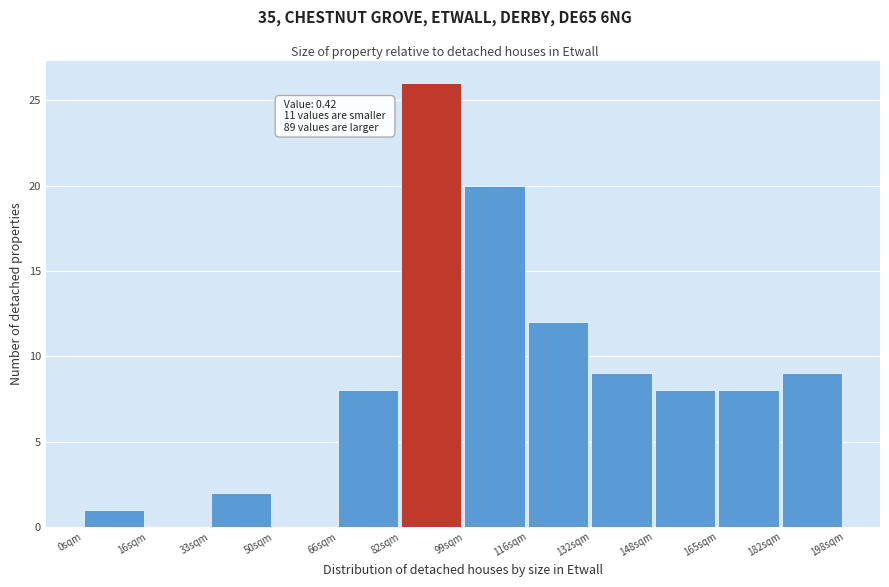

Reading right to left, transcribe all the data shown in this chart.

182sqm=9	165sqm=8	148sqm=8	132sqm=9	116sqm=12	99sqm=20	82sqm=26	66sqm=8	50sqm=0	33sqm=2	16sqm=0	0sqm=1